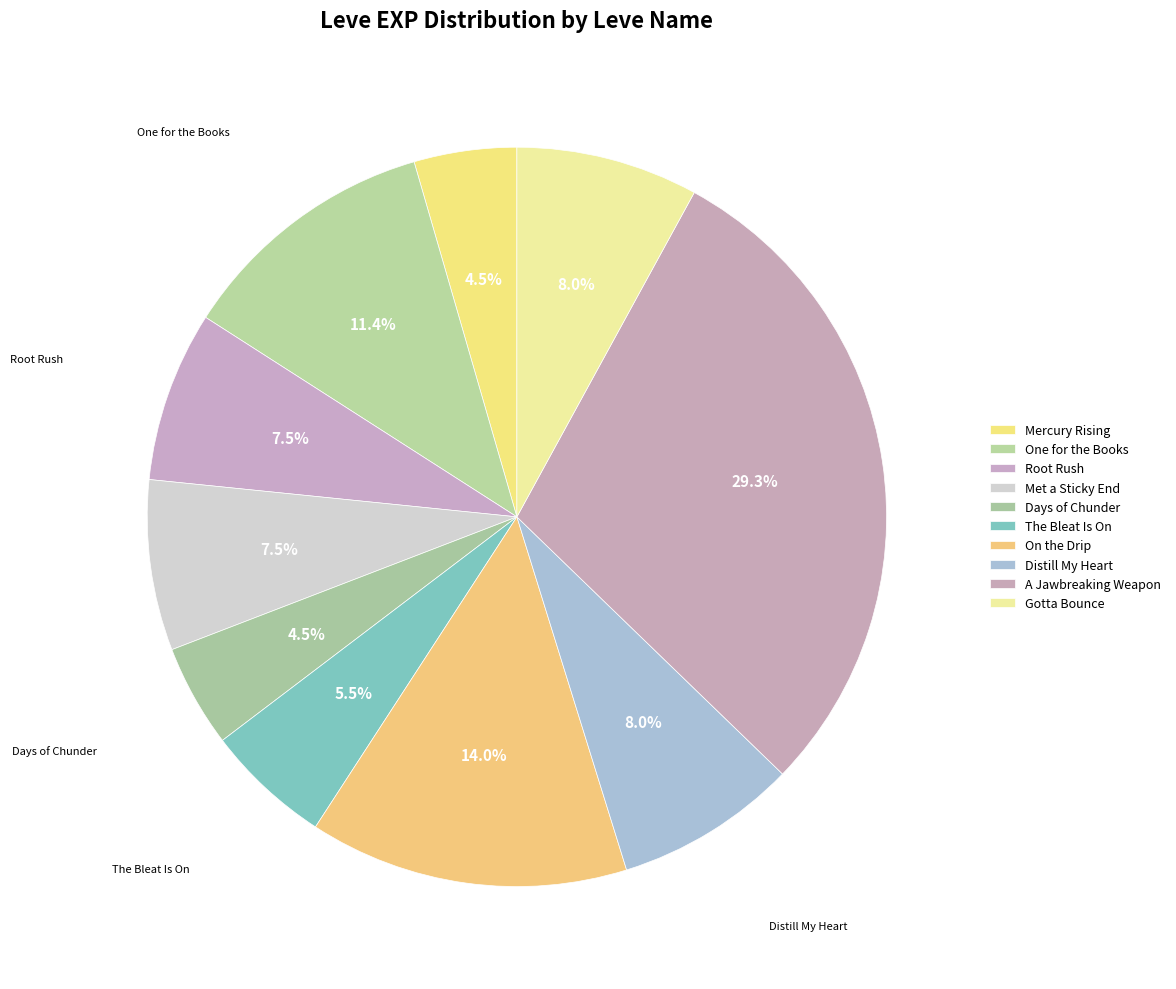

Is there any slice that represents more than half of the pie?

No